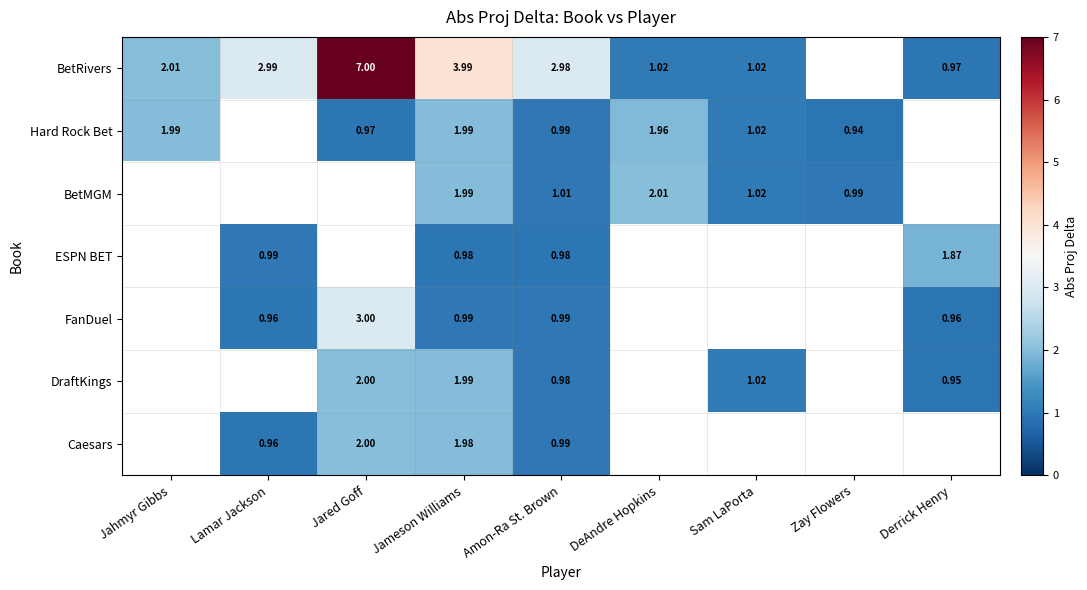

Is the value of DraftKings at DeAndre Hopkins greater than the value of Hard Rock Bet at Amon-Ra St. Brown?

No